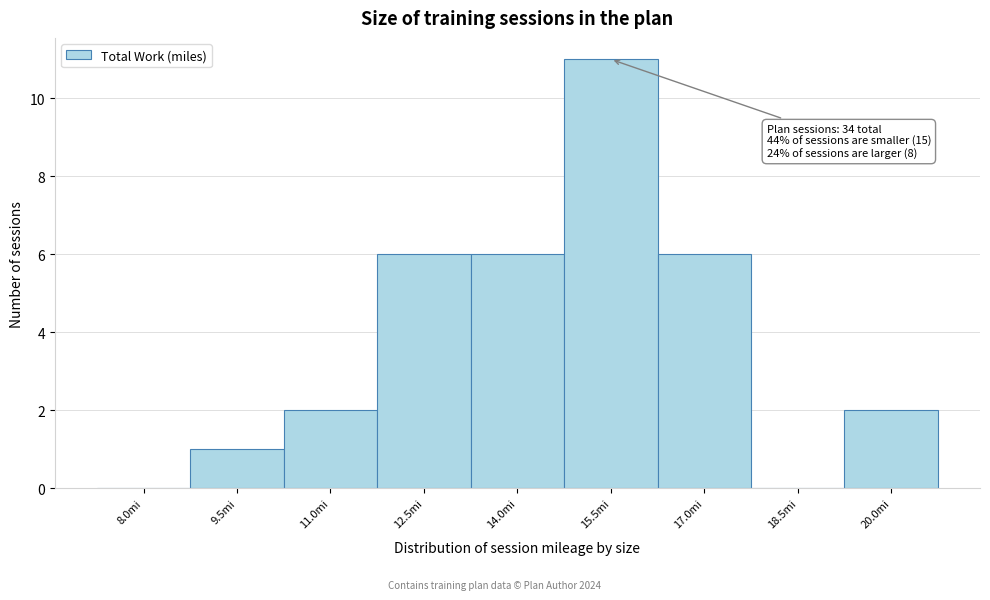

Reading right to left, transcribe all the data shown in this chart.

20.0mi=2	18.5mi=0	17.0mi=6	15.5mi=11	14.0mi=6	12.5mi=6	11.0mi=2	9.5mi=1	8.0mi=0